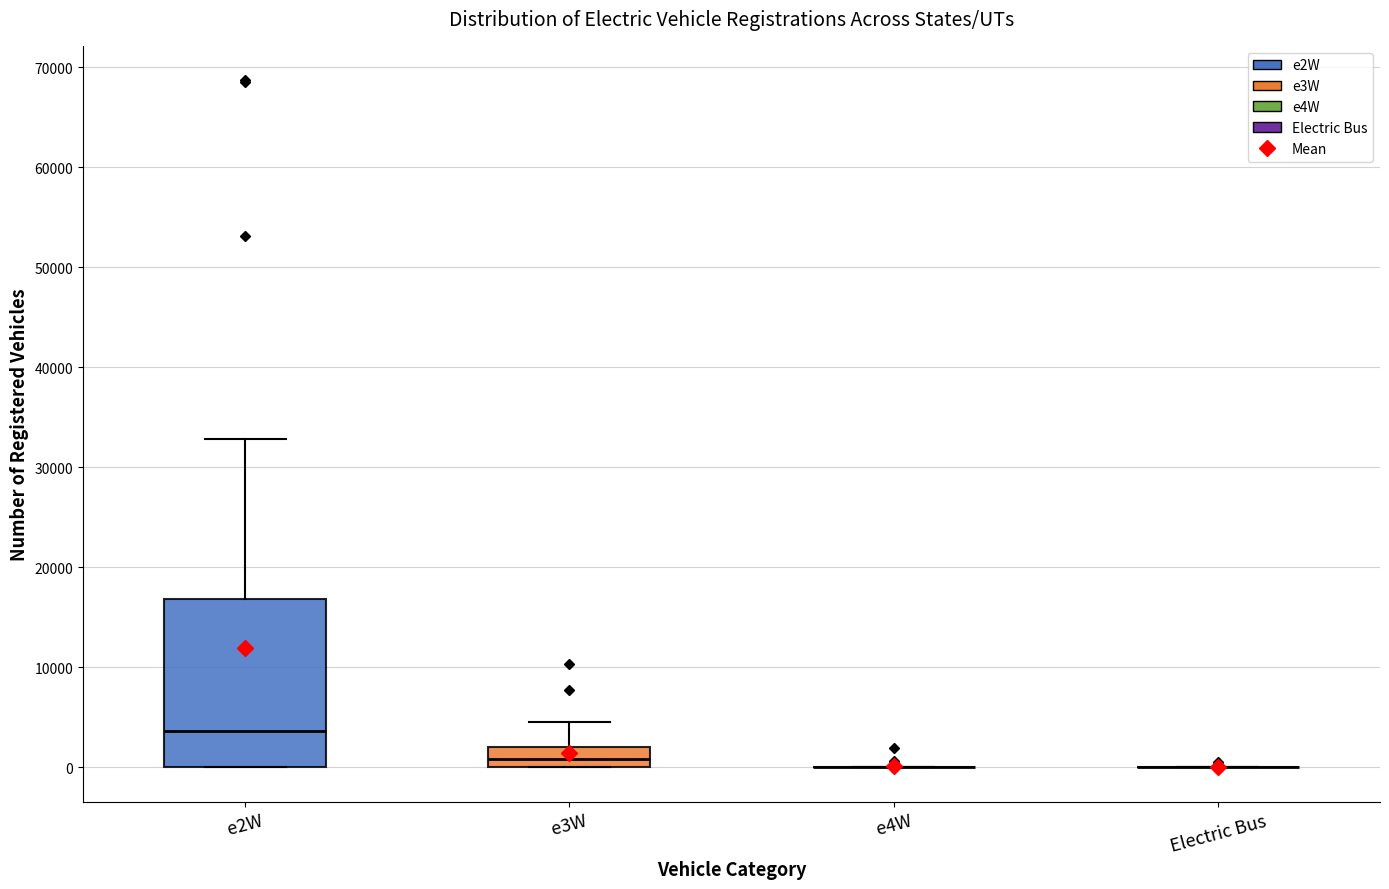

Reading left to right, transcribe this box plot: for each box, give where its median line is, the range the box spans, and where its two whiskers end, as read against the y-axis. The values are not printed on the chart, so give them approximately, as read against the axis.

e2W: median 4000, box 0 to 17000, whiskers 0 to 33000
e3W: median 1000, box 0 to 2000, whiskers 0 to 5000
e4W: box collapsed to a line at 0, whiskers 0 to 0
Electric Bus: box collapsed to a line at 0, whiskers 0 to 0